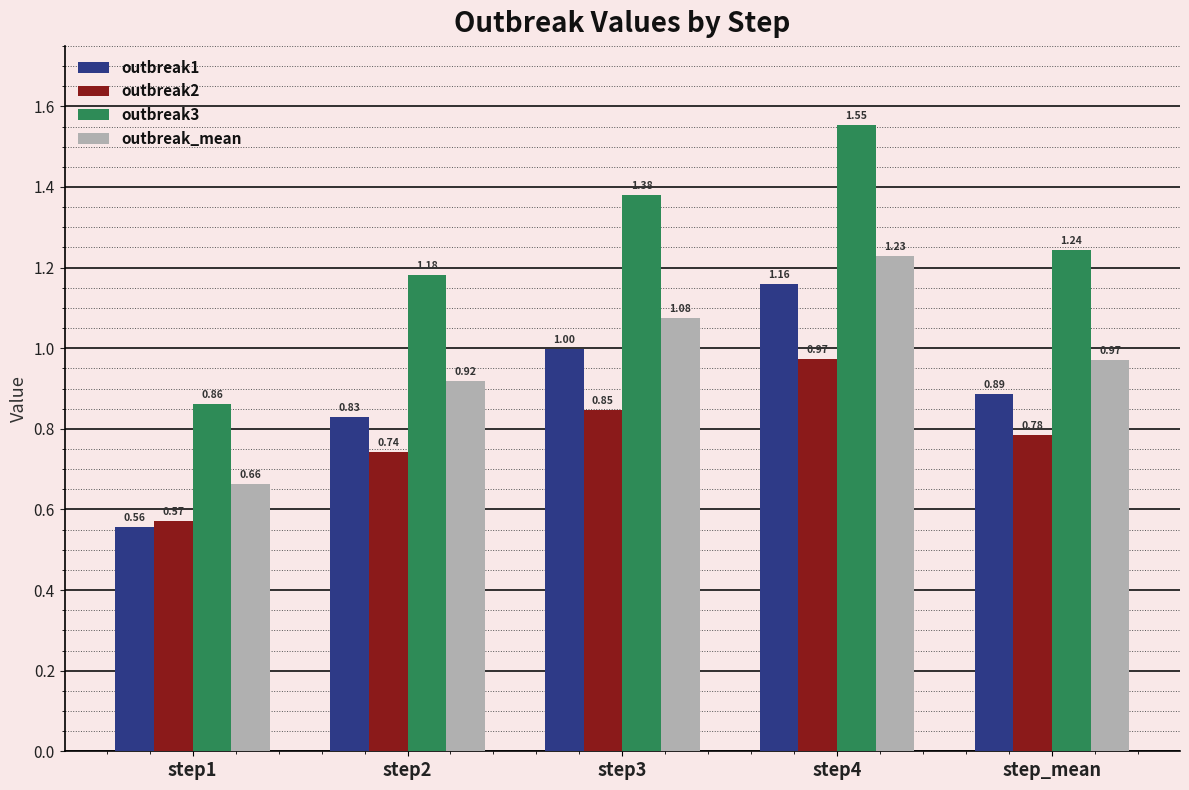

Rank the series by their maximum value, from lowest to highest.

outbreak2, outbreak1, outbreak_mean, outbreak3